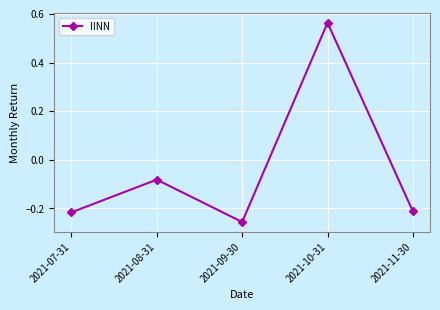

Which has a higher value, 2021-07-31 or 2021-08-31?

2021-08-31